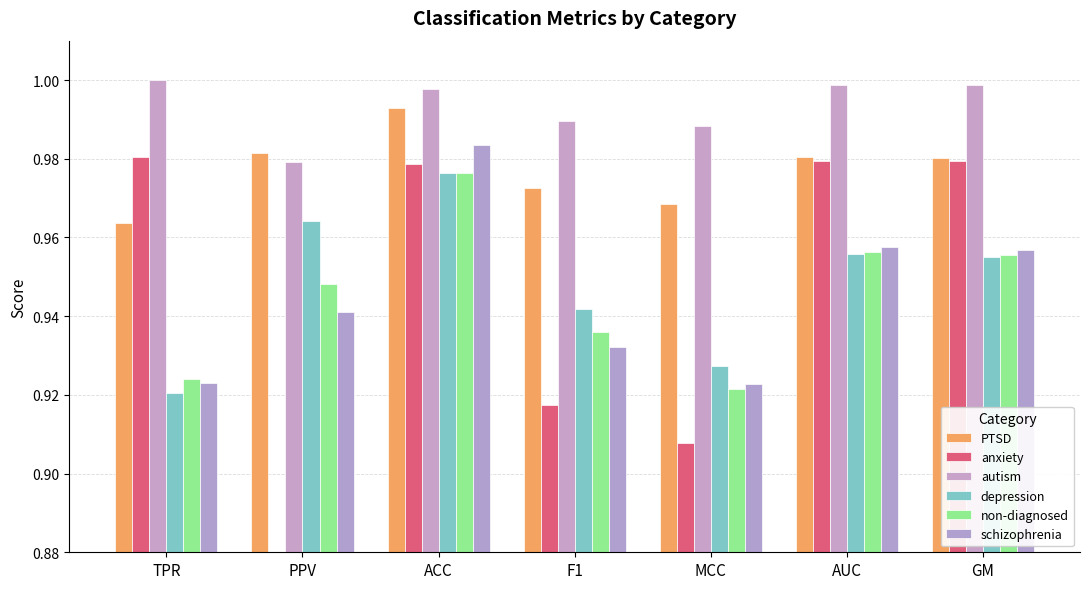

What is the maximum value shown in the chart?

1.0